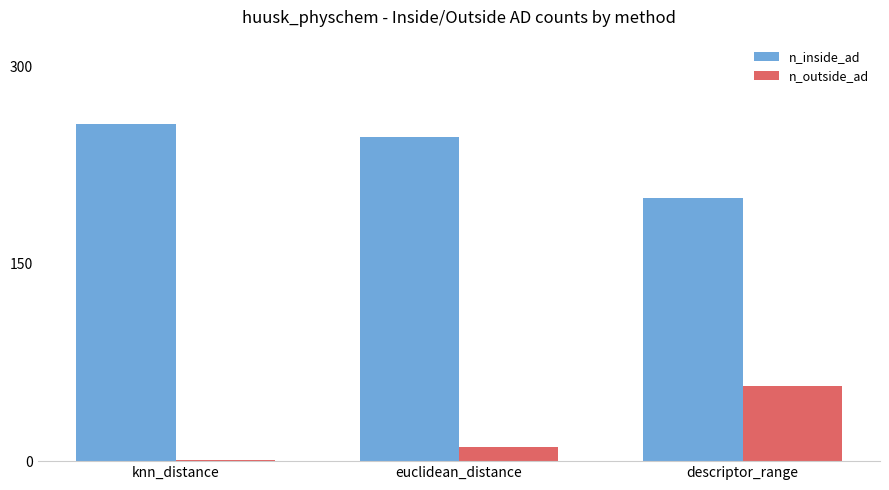

Is the value of n_outside_ad at euclidean_distance greater than the value of n_inside_ad at knn_distance?

No